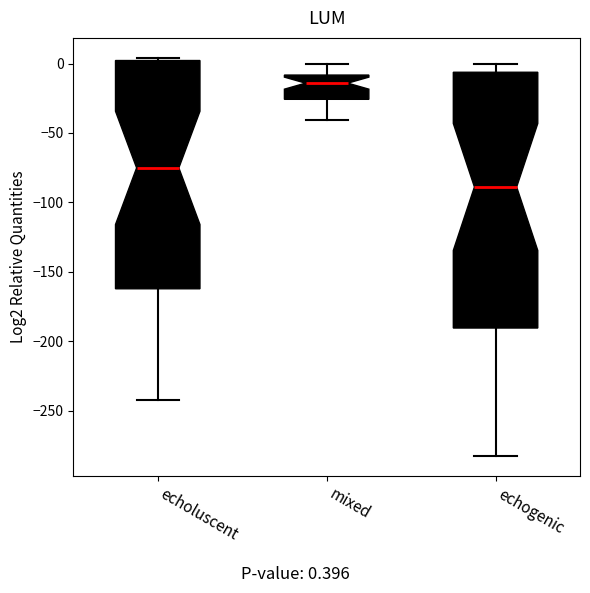

Reading left to right, transcribe this box plot: for each box, give where its median line is, the range the box spans, and where its two whiskers end, as read against the y-axis. The values are not printed on the chart, so give them approximately, as read against the axis.

echoluscent: median -75, box -160 to 0, whiskers -240 to 5
mixed: median -15, box -25 to -10, whiskers -40 to 0
echogenic: median -90, box -190 to -5, whiskers -285 to 0